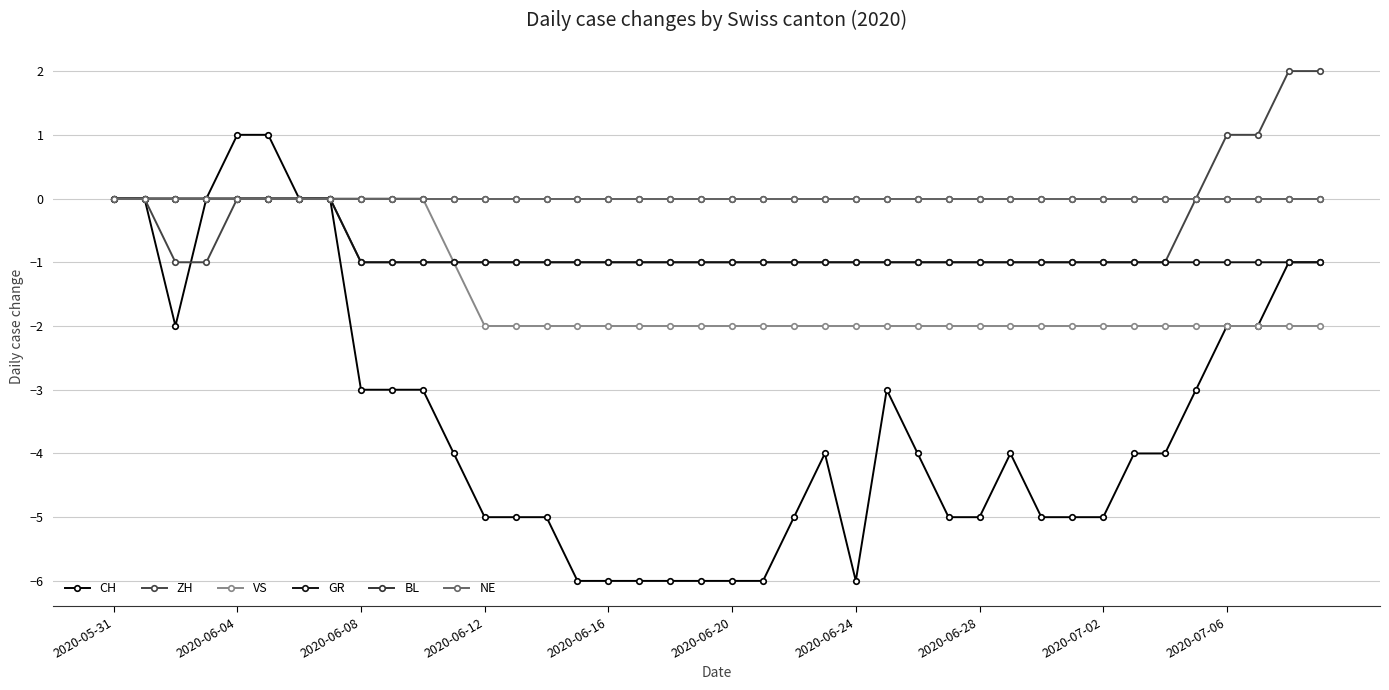

True or false: ZH and VS intersect in this chart.

False